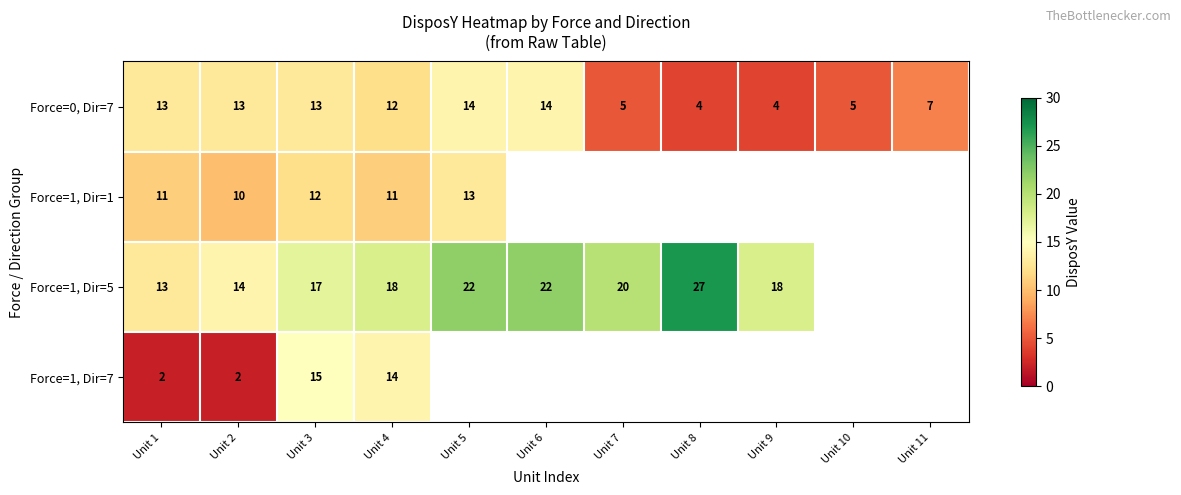

The Force=1, Dir=1 series shows 11 at Unit 1. True or false?

True